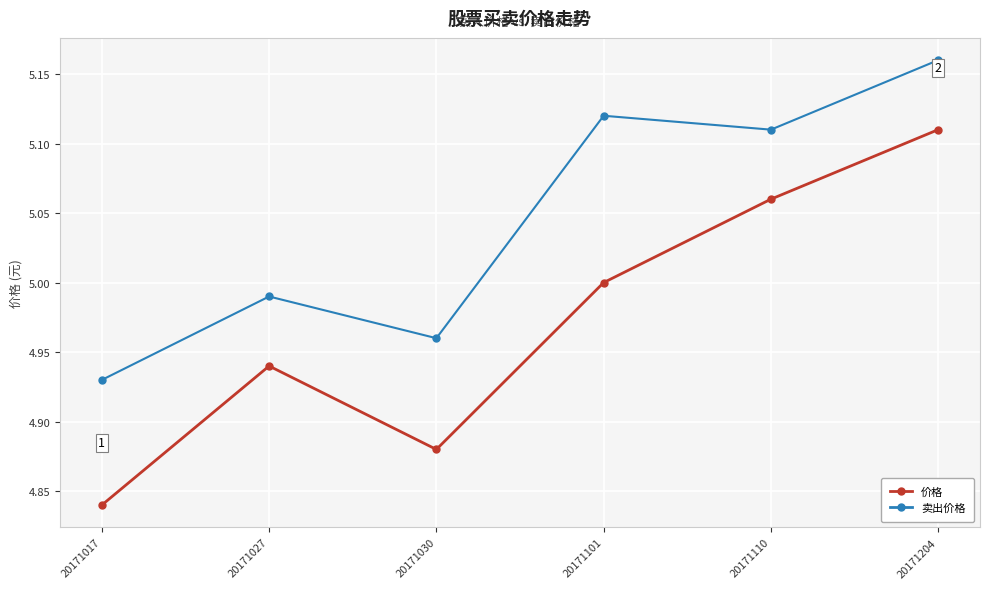

In 价格, how many points are lower than both neighbors (excluding endpoints)?

1